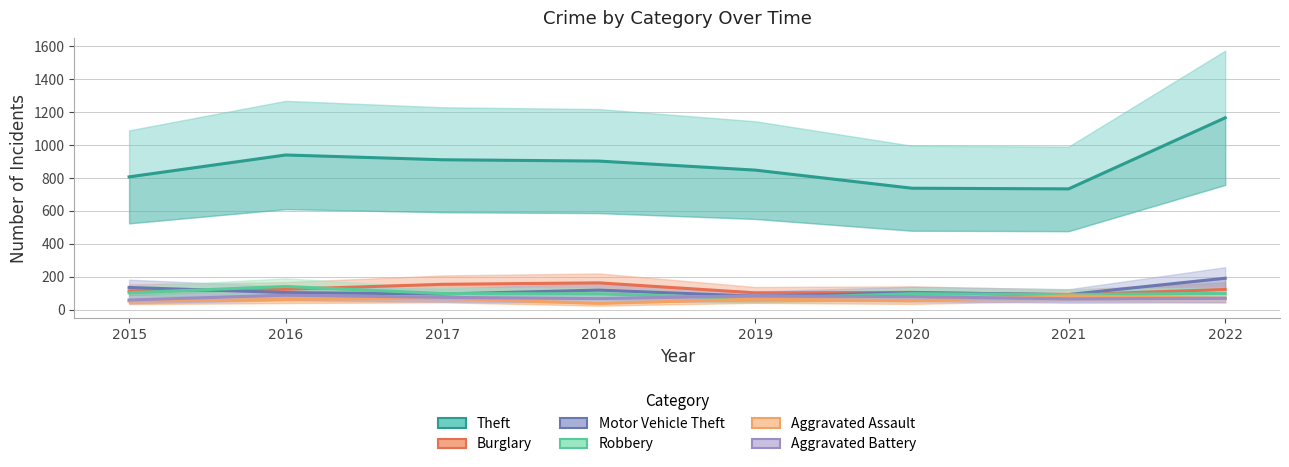

In Aggravated Battery, how many points are lower than both neighbors (excluding endpoints)?

2